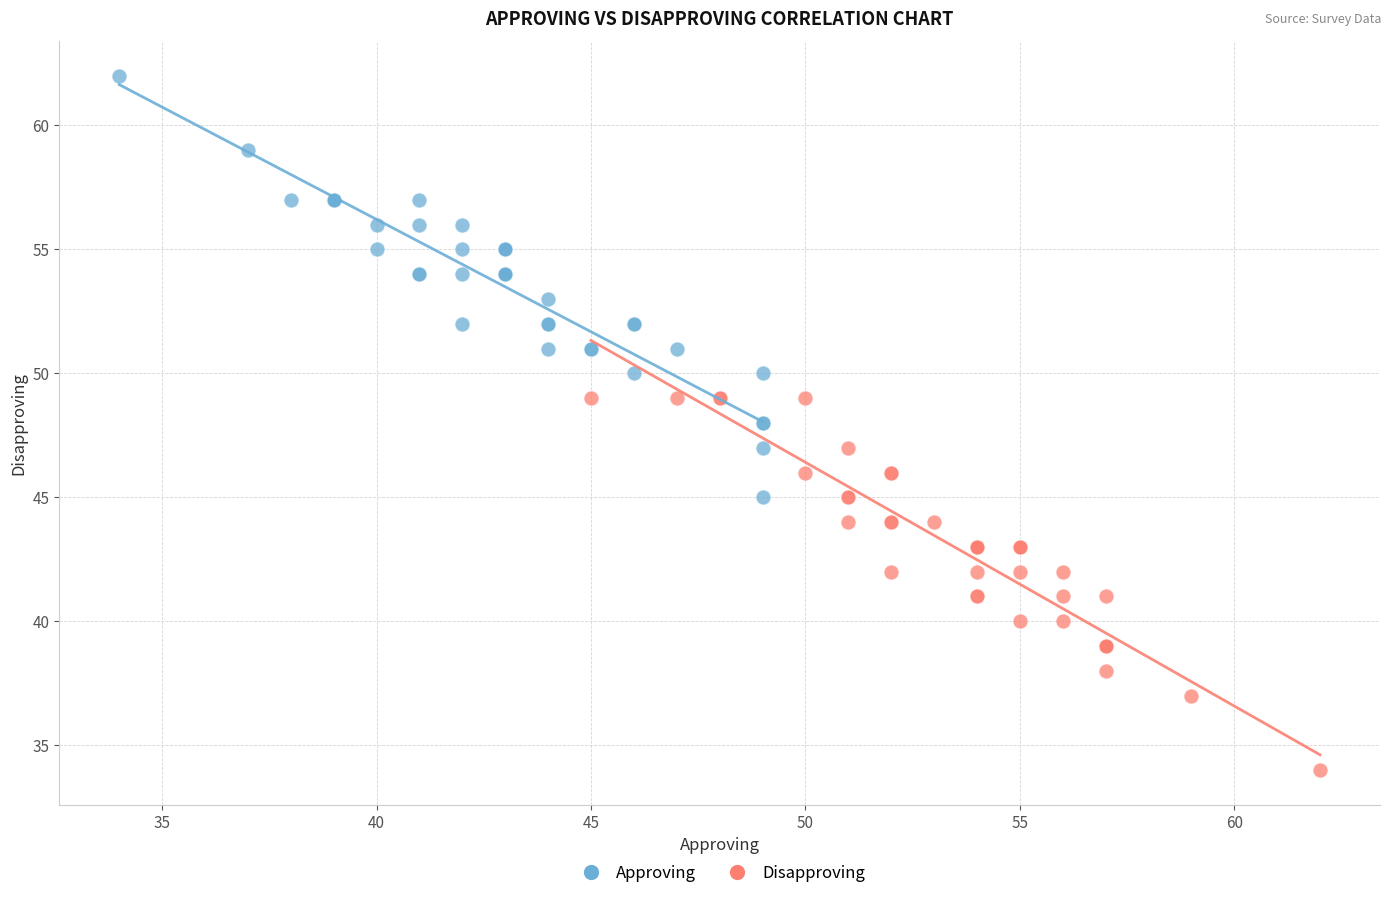

Which series contains the highest Y value?

Approving